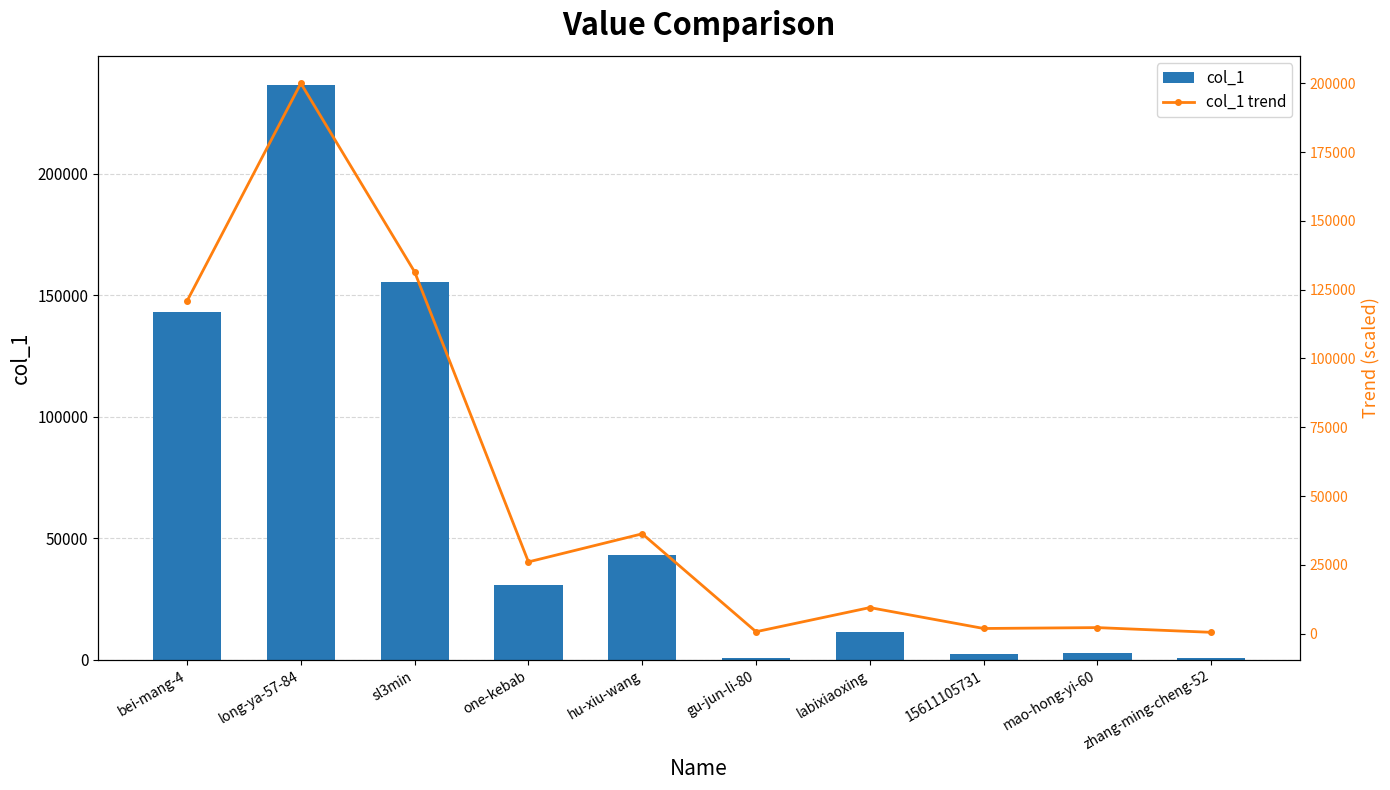

What is the label of the 5th bar from the left?

hu-xiu-wang